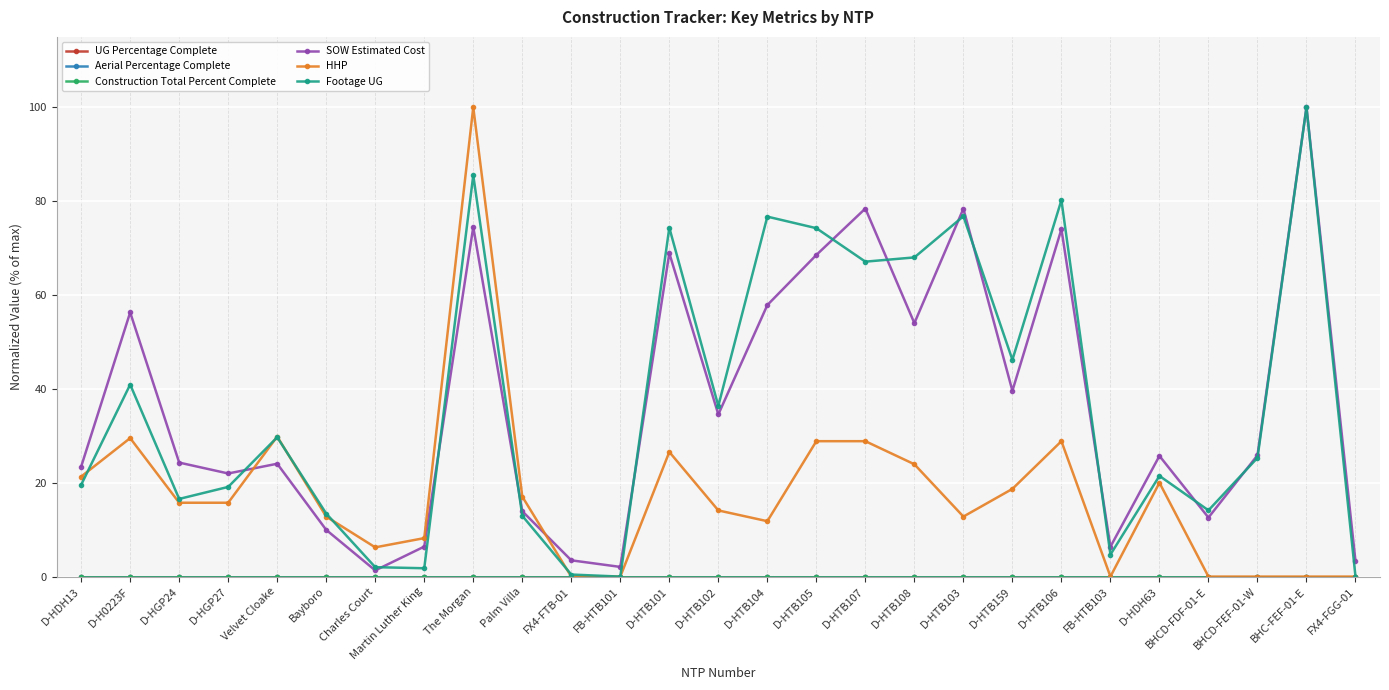

What is the difference between the maximum and second lowest values in the Footage UG series?

100.0